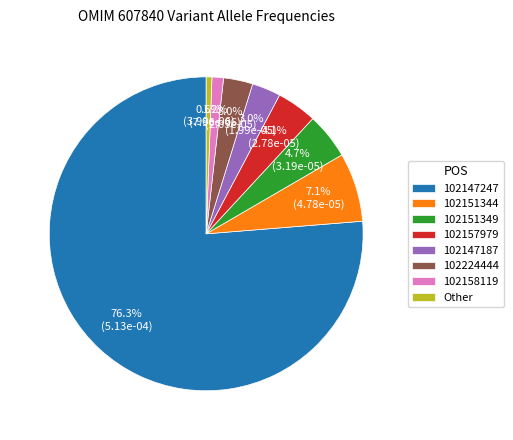

Count the number of slices in the pie.

8